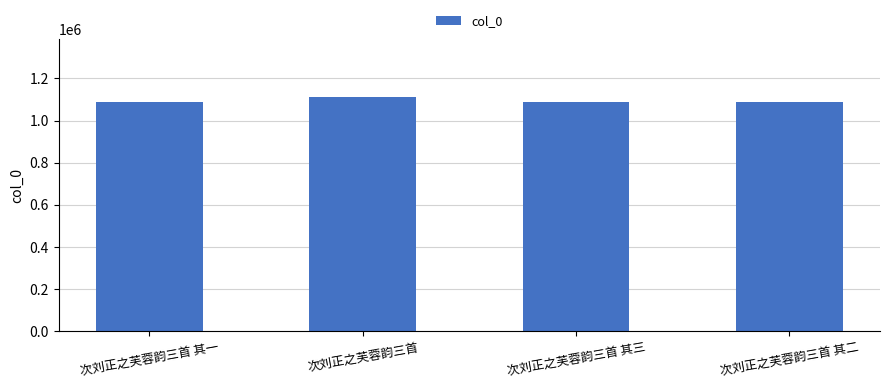

What is the ratio of the value at 次刘正之芙蓉韵三首 to the value at 次刘正之芙蓉韵三首 其一?

1.0